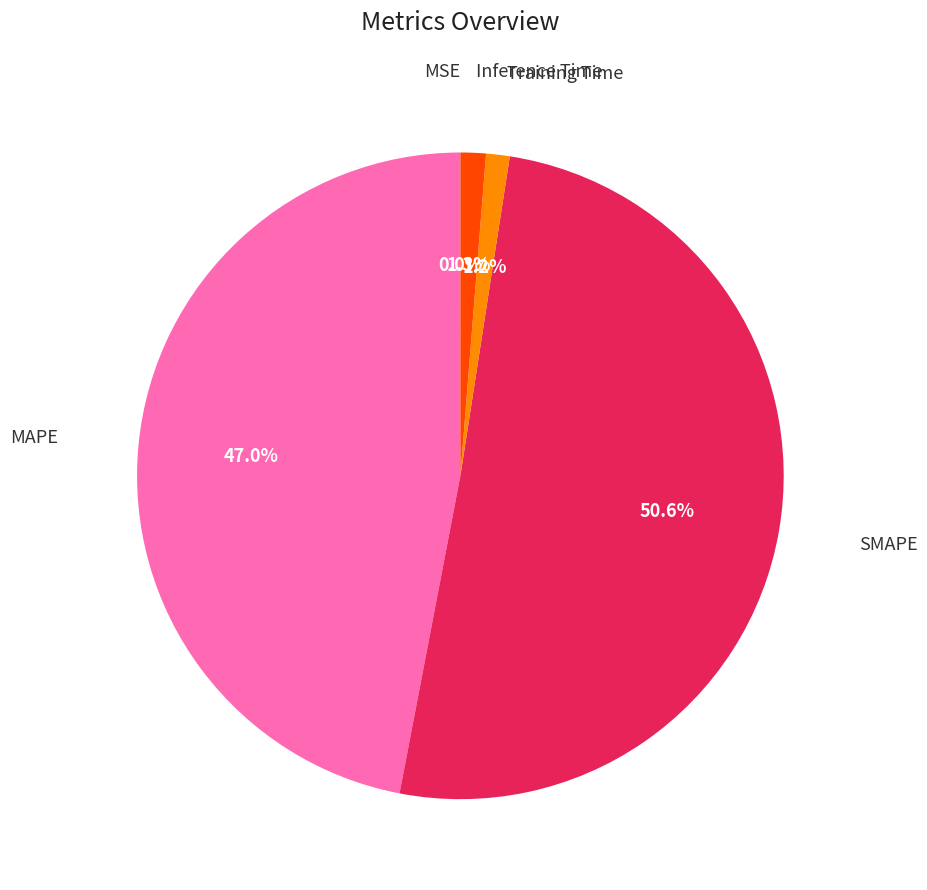

Is there a majority slice in this chart?

Yes